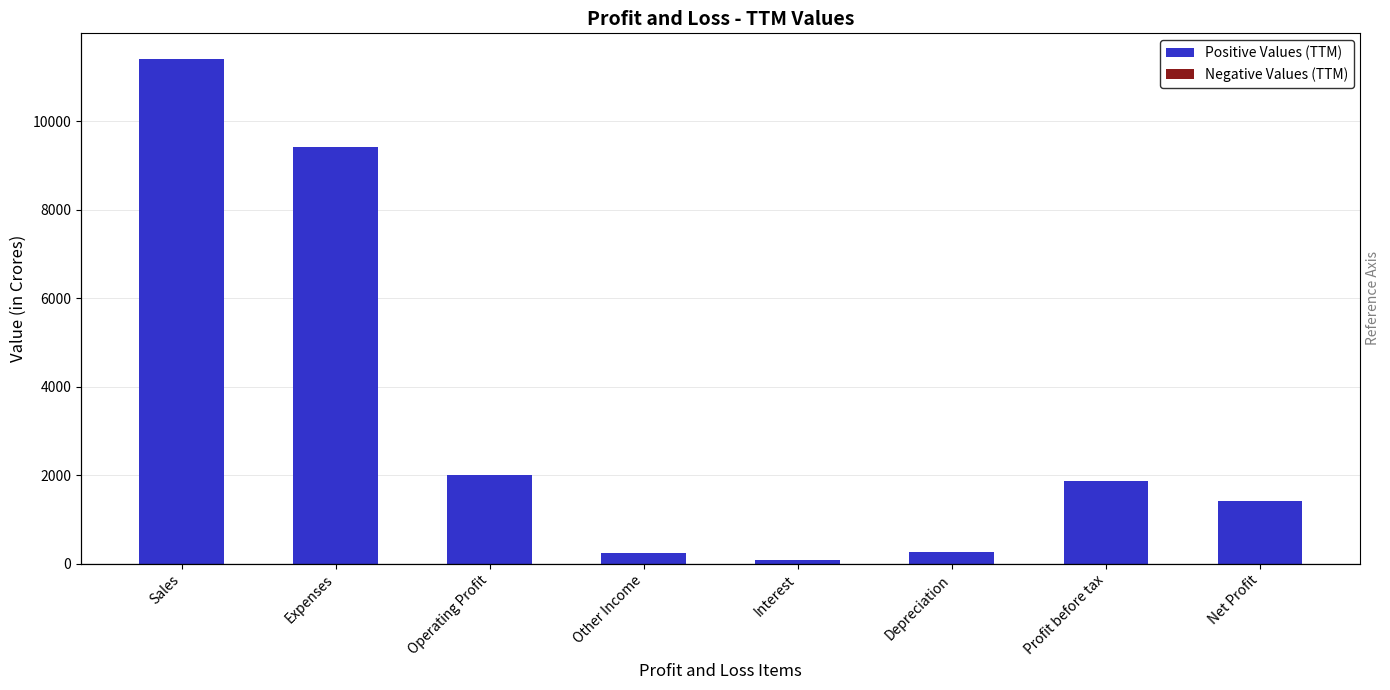

What is the label of the 5th bar from the right?

Other Income